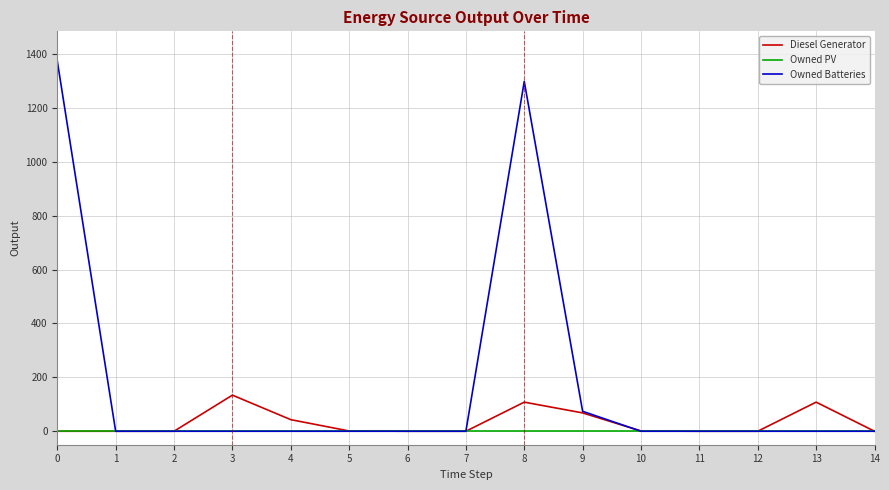

Which series has the widest spread of values?

Owned Batteries